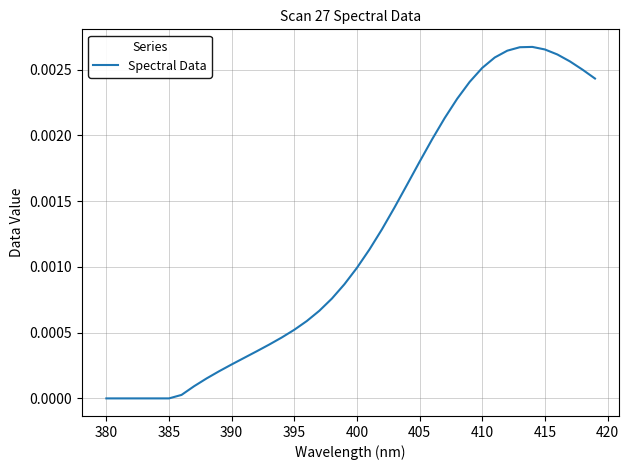

Does the chart have visible grid lines?

Yes